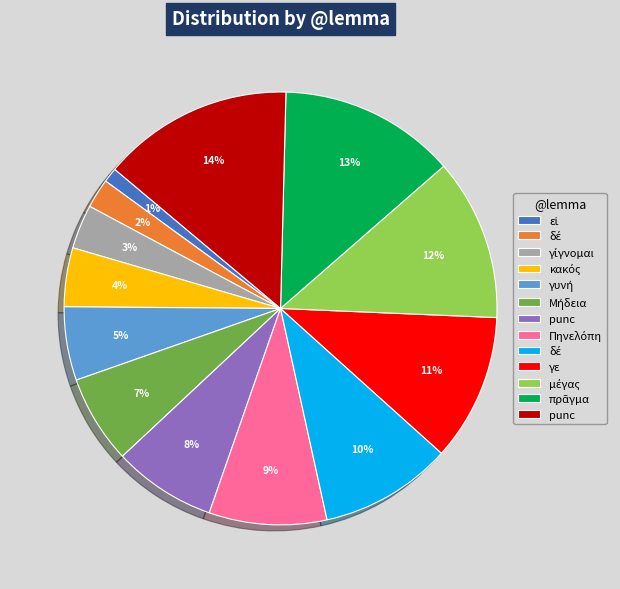

To the nearest percent, what is the average slice percentage?

8%